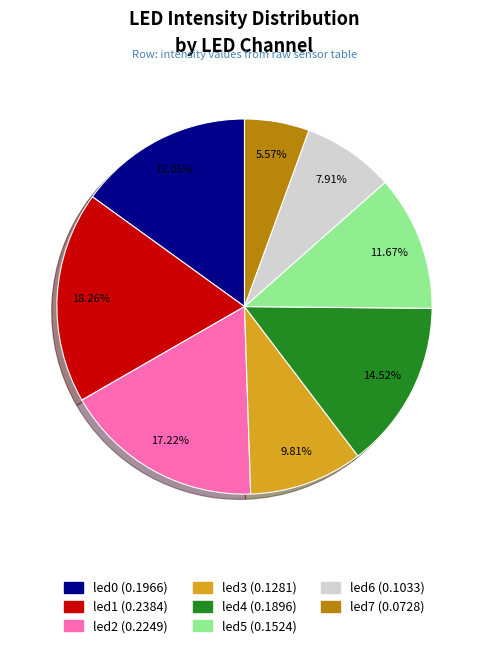

The led6 slice represents 1% of the pie. True or false?

False